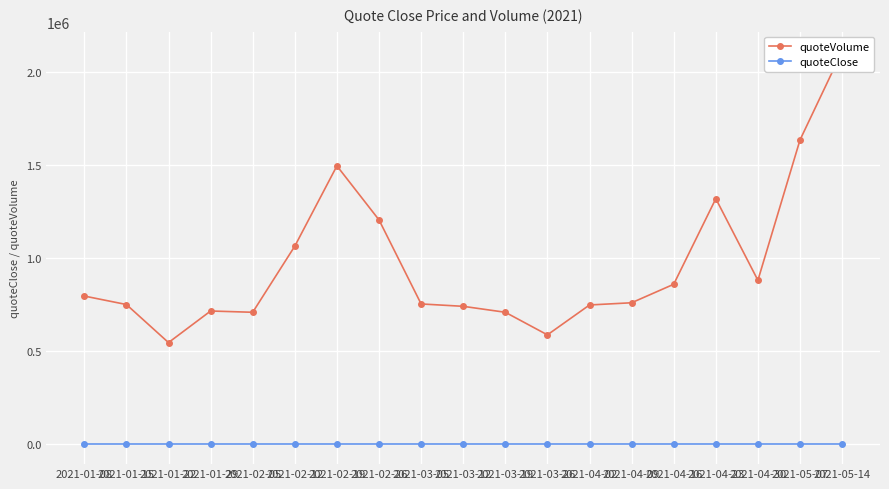

What is the lowest value of the quoteVolume series?

547589.6